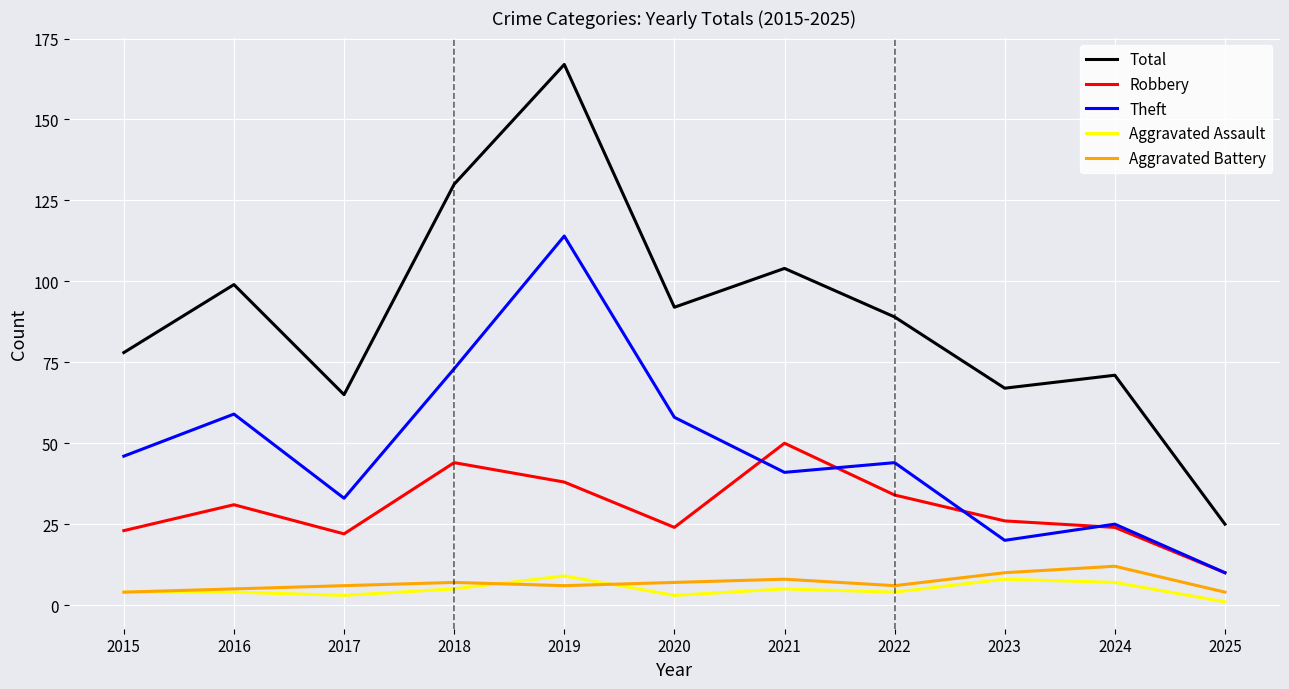

Which category has the lowest value in the Theft series?

2025